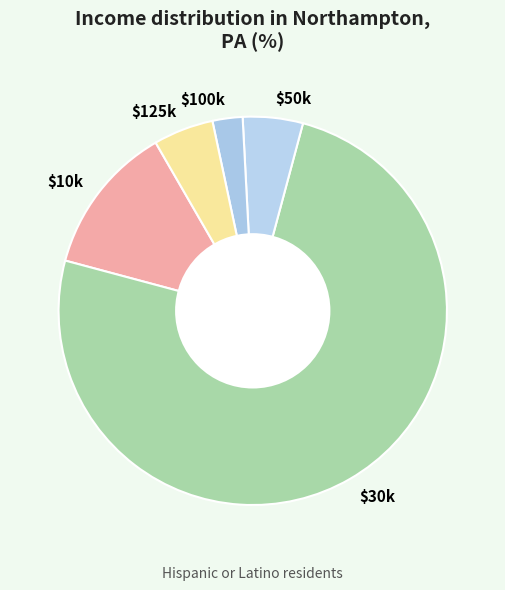

True or false: $10k accounts for 7% of the total.

False